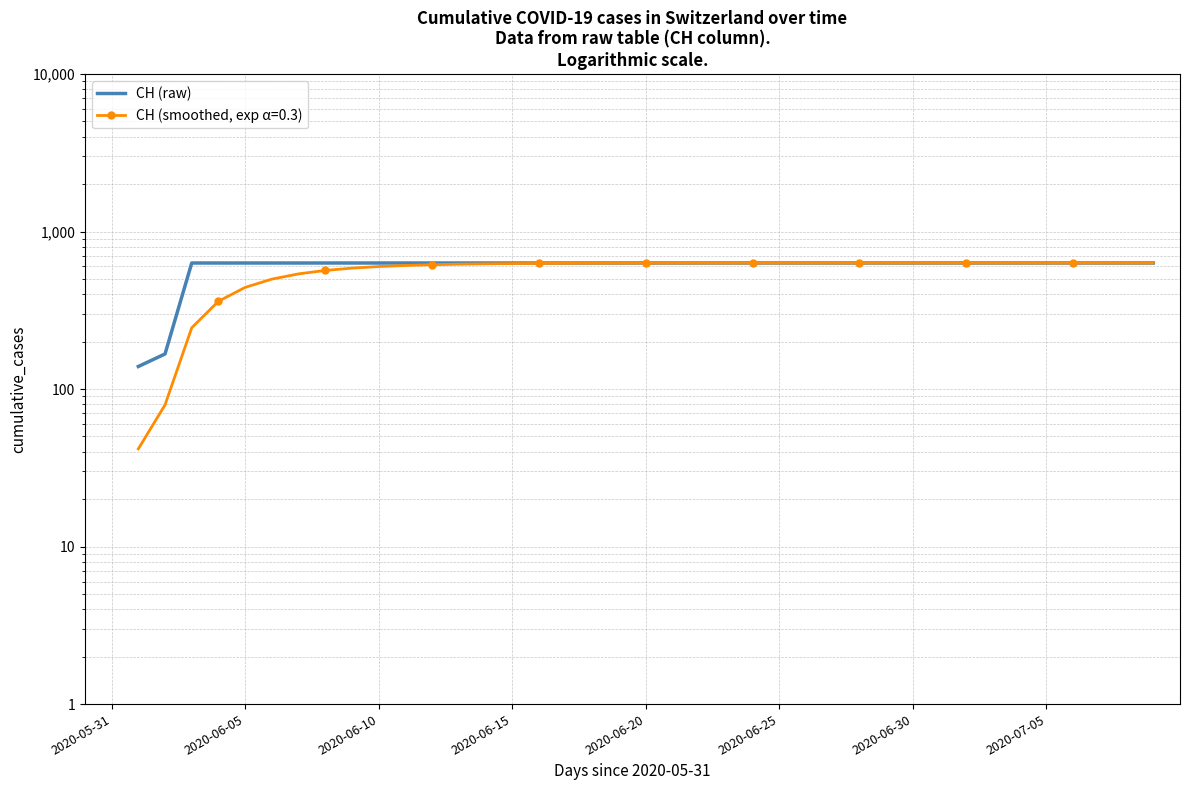

Is it true that the value at 2020-06-25 is 631.0?

True